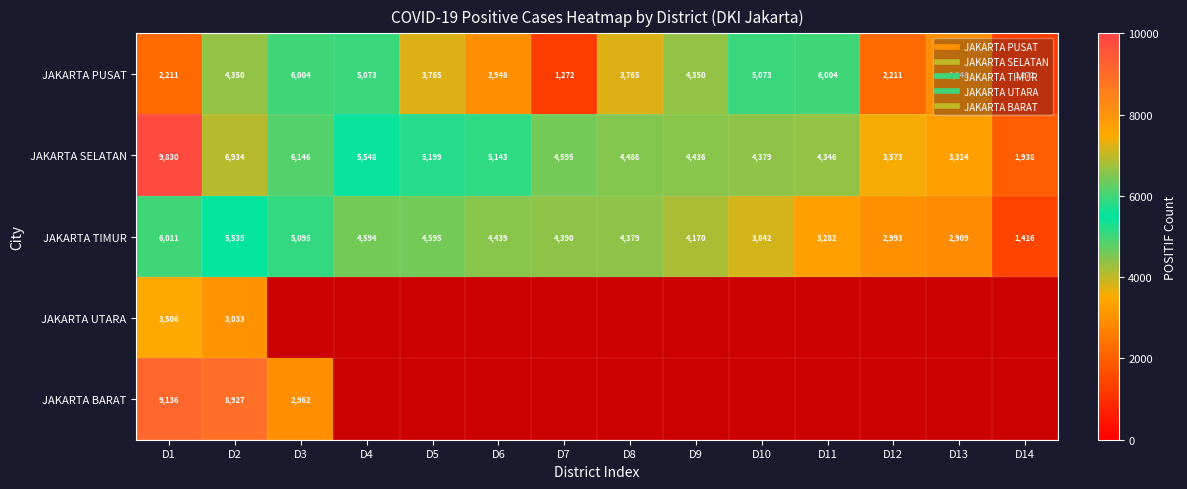

What is the approximate value of JAKARTA SELATAN at D7?

4595.0